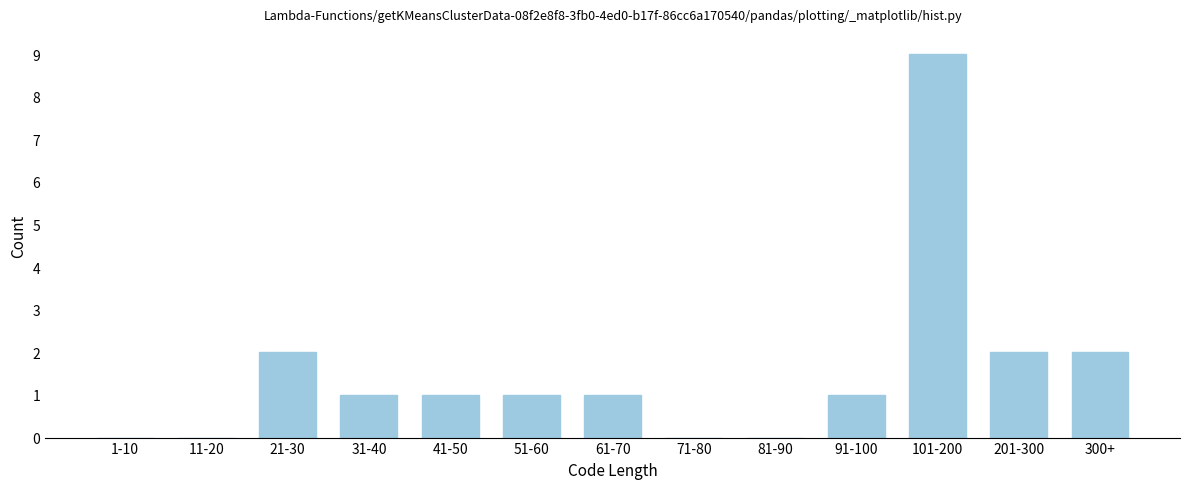

Reading left to right, extract all data points from this chart.

1-10=0	11-20=0	21-30=2	31-40=1	41-50=1	51-60=1	61-70=1	71-80=0	81-90=0	91-100=1	101-200=9	201-300=2	300+=2